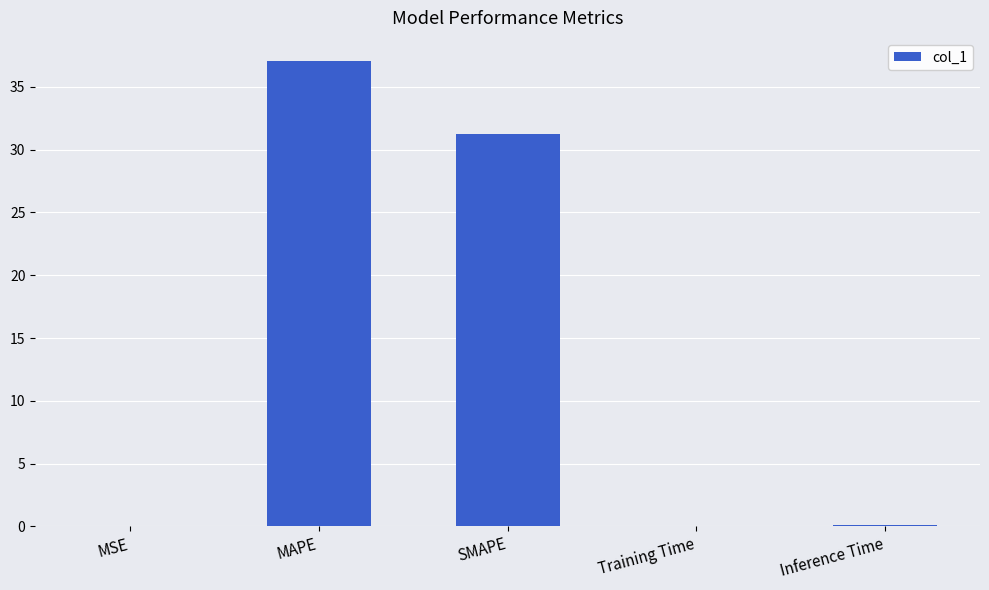

True or false: the data shows 13.5 at SMAPE.

False